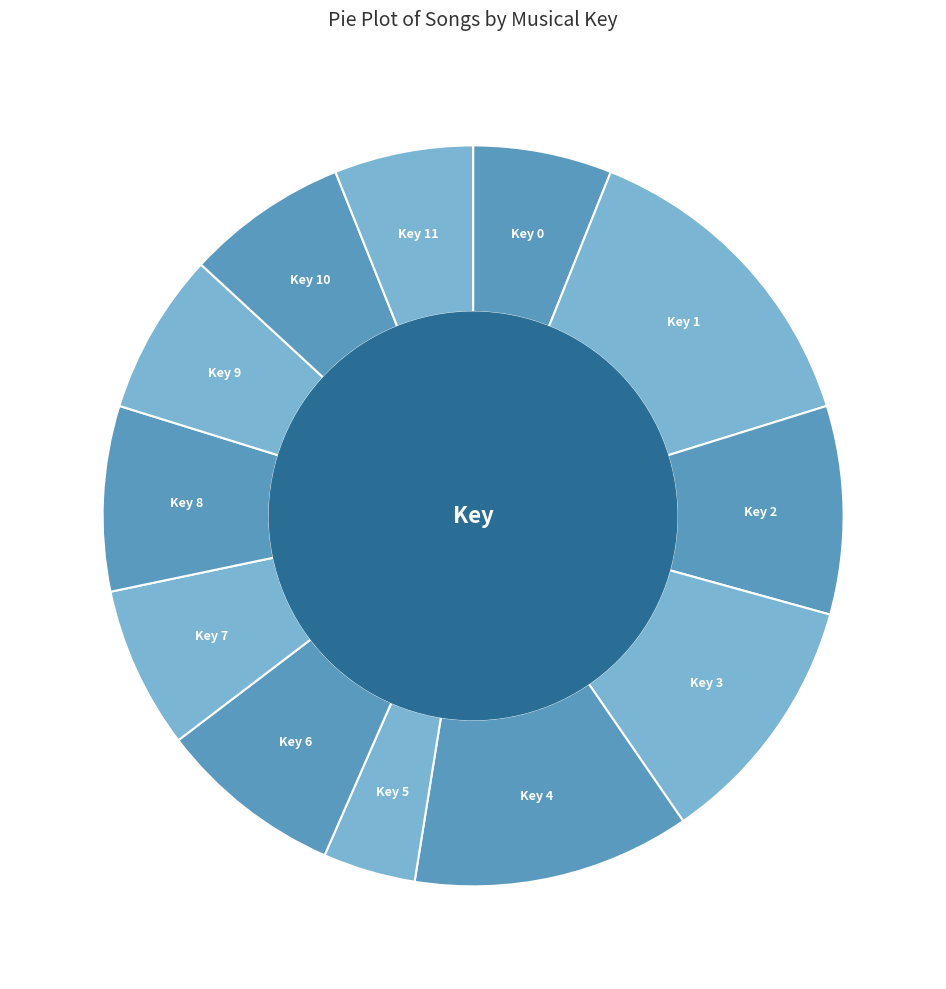

Count the number of slices in the pie.

12